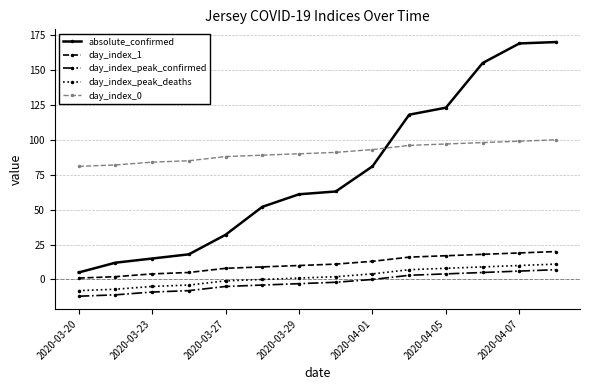

What is the minimum value shown in the chart?

-12